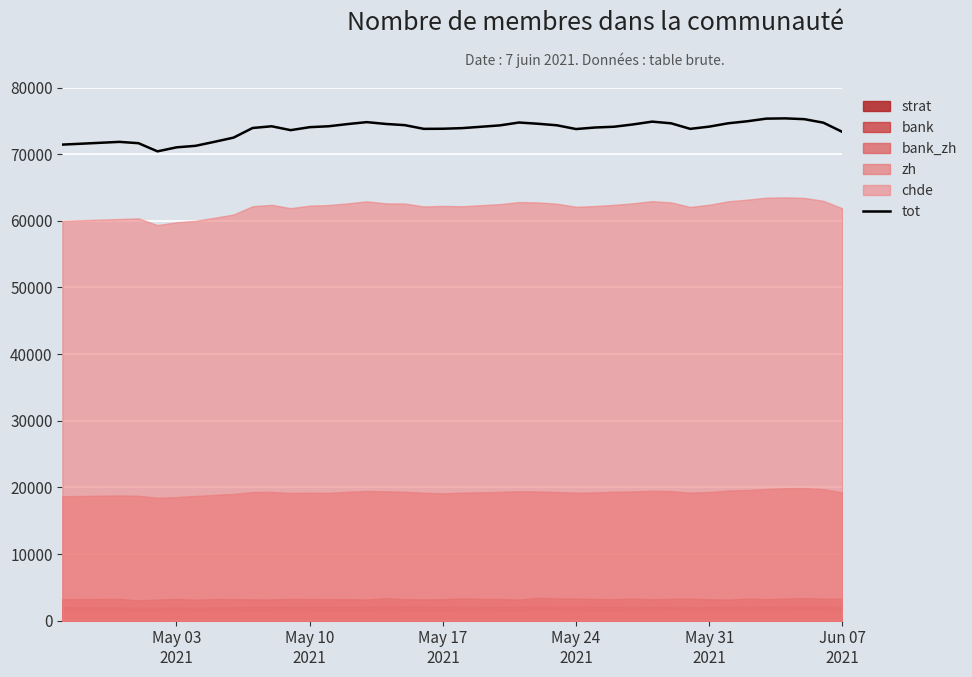

What is the sum of all values?

2950971